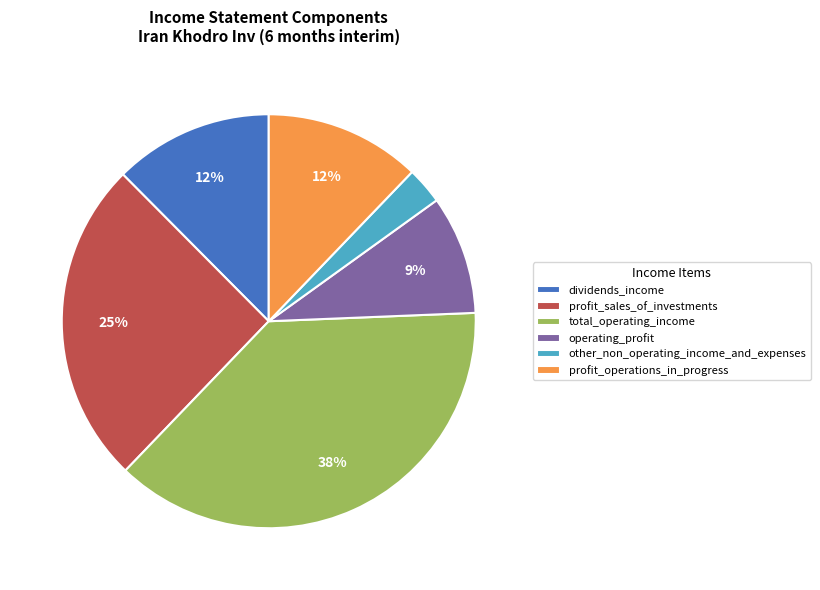

Approximately how many times larger is the value at other_non_operating_income_and_expenses compared to total_operating_income?

0.1